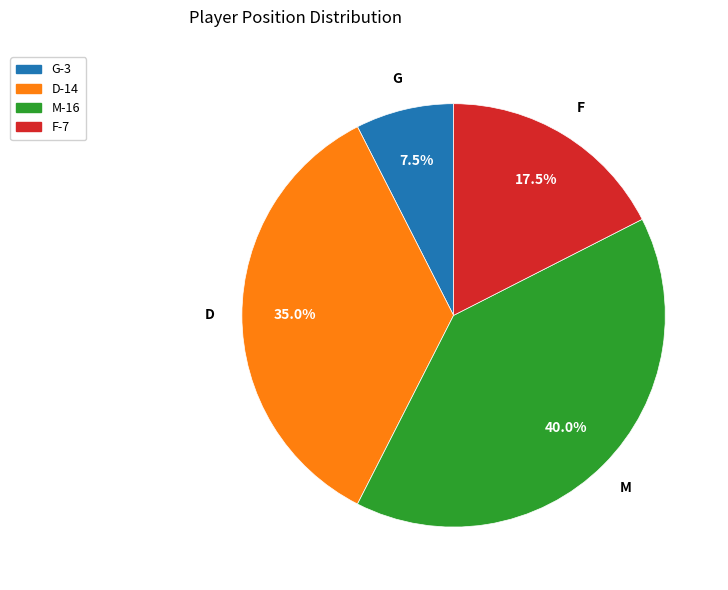

Which category has the biggest portion of the pie?

M